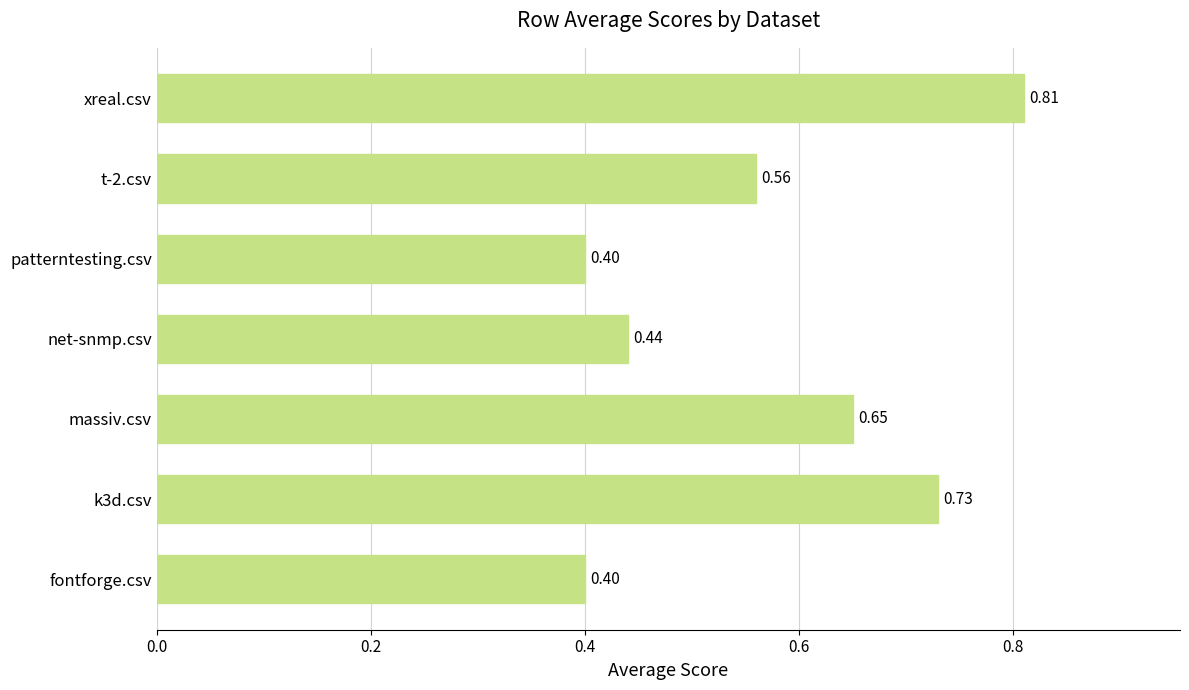

What is the difference between the maximum and minimum values?

0.4